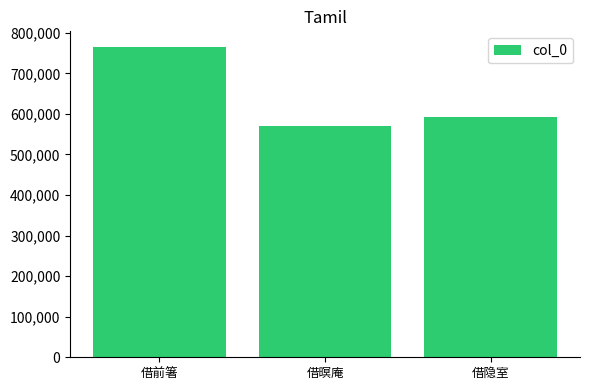

What is the sum of the values at 借暝庵 and 借隐室?

1162763